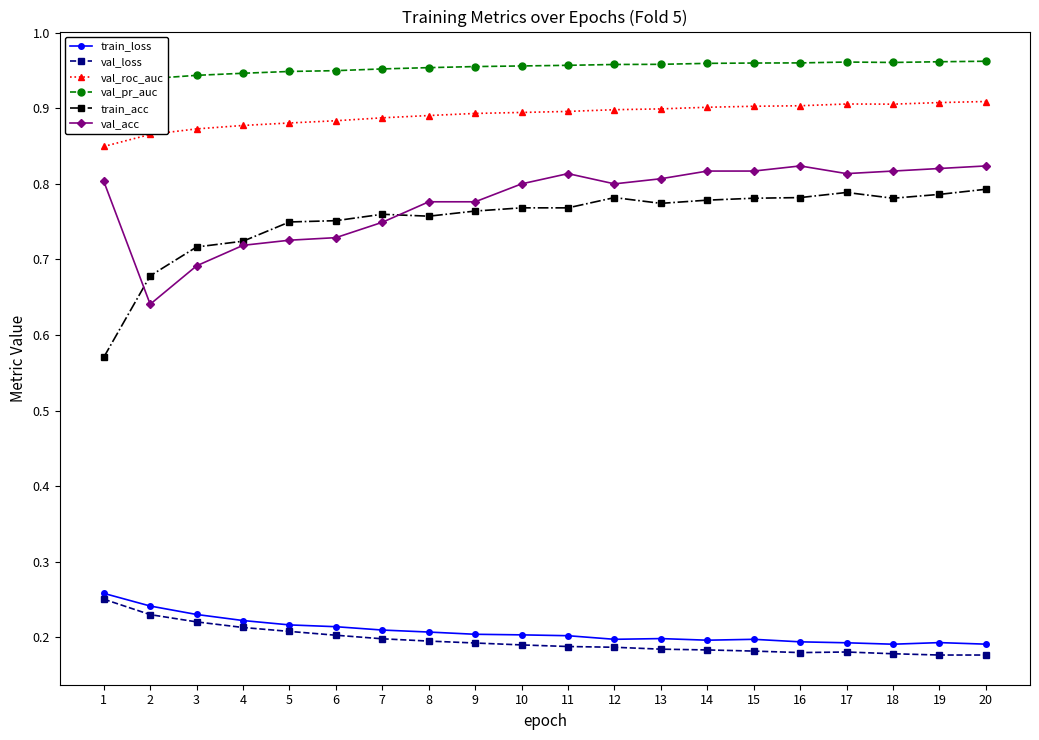

How many interior local peaks does the train_acc series have?

3